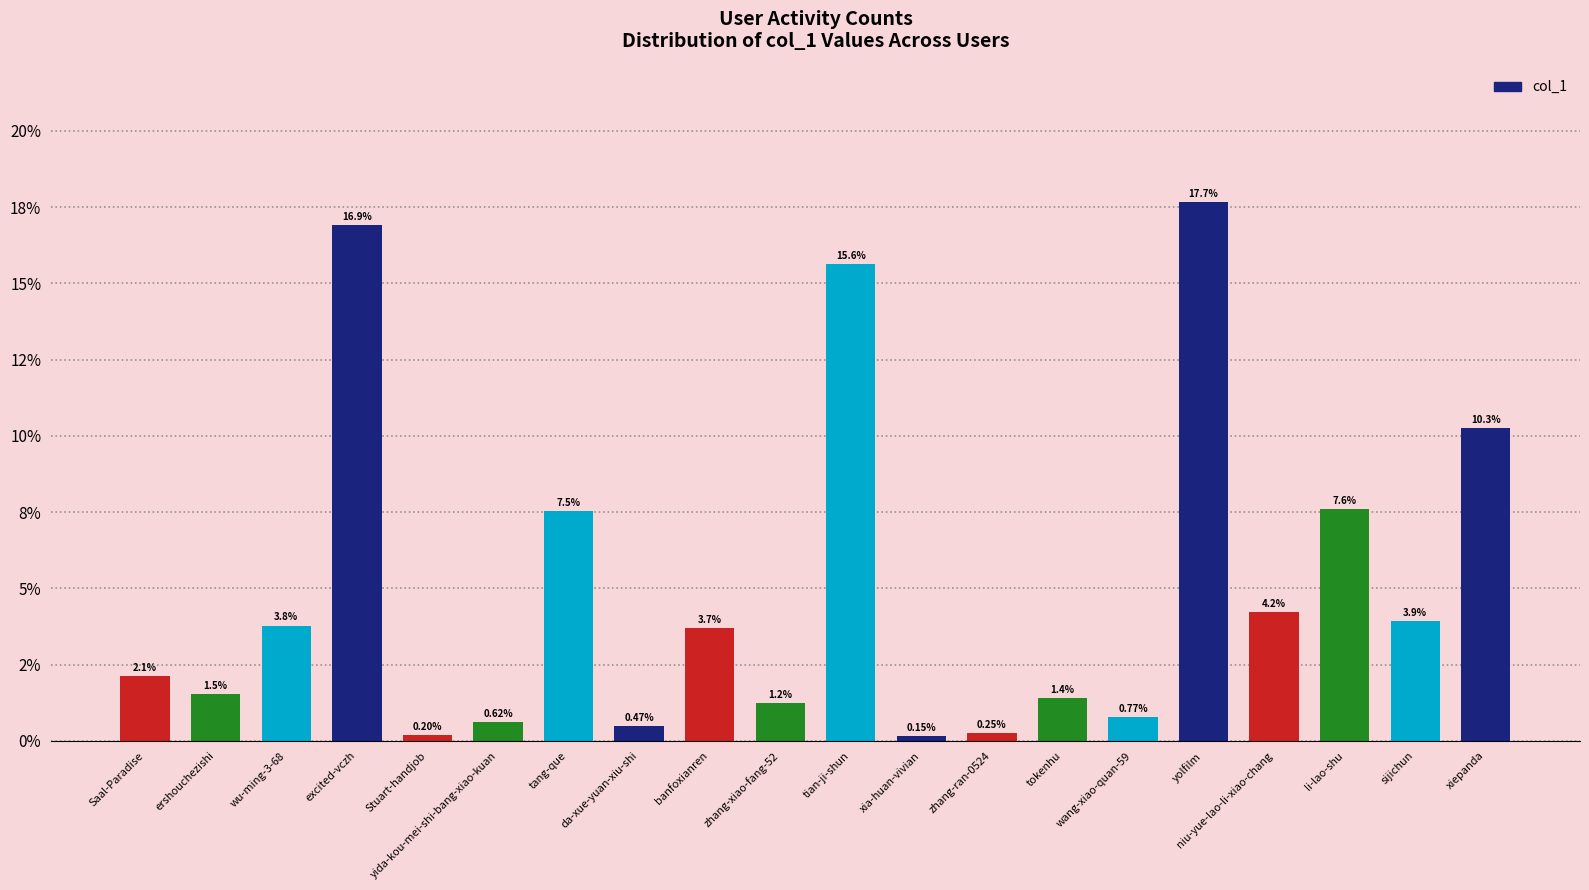

Which category has the highest value across all series?

yolfilm